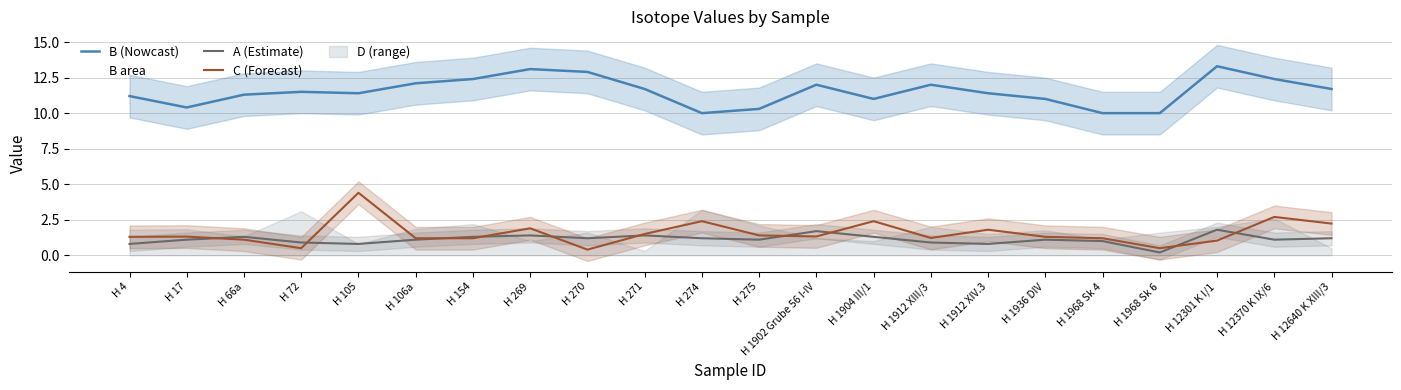

What is the minimum value shown in the chart?

0.2